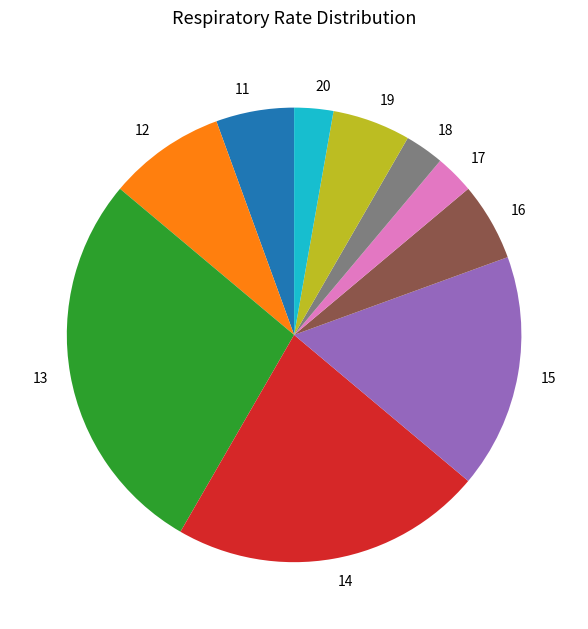

Which has a higher value, 12 or 14?

14